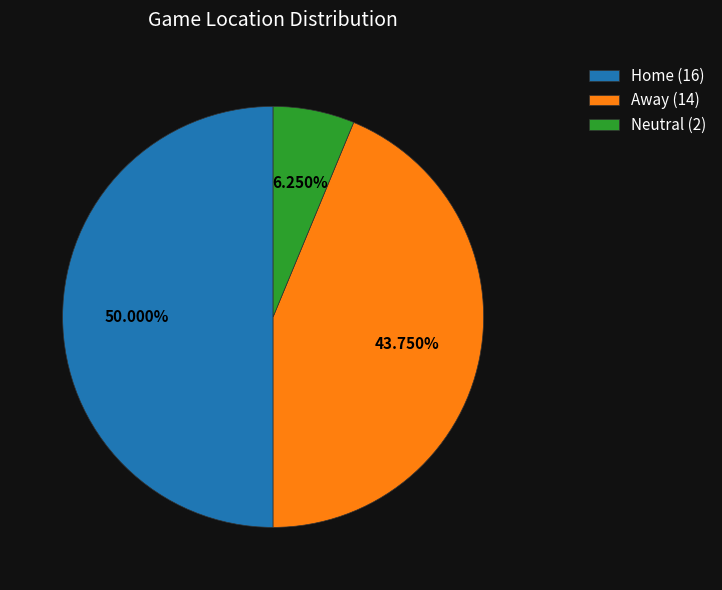

What percentage is the Home slice, to the nearest percent?

50%